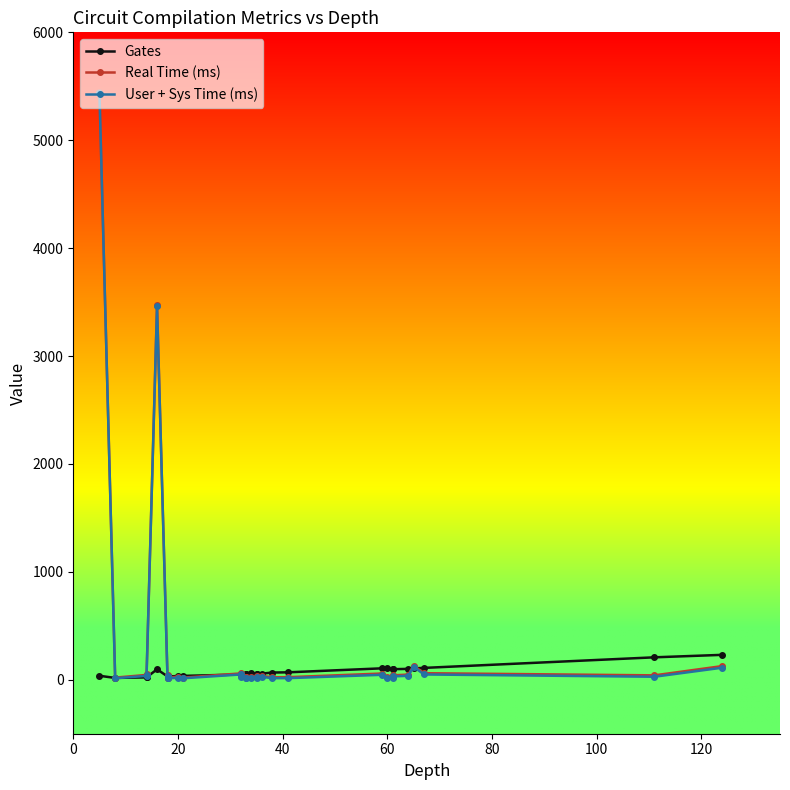

What is the maximum value shown in the chart?

5447